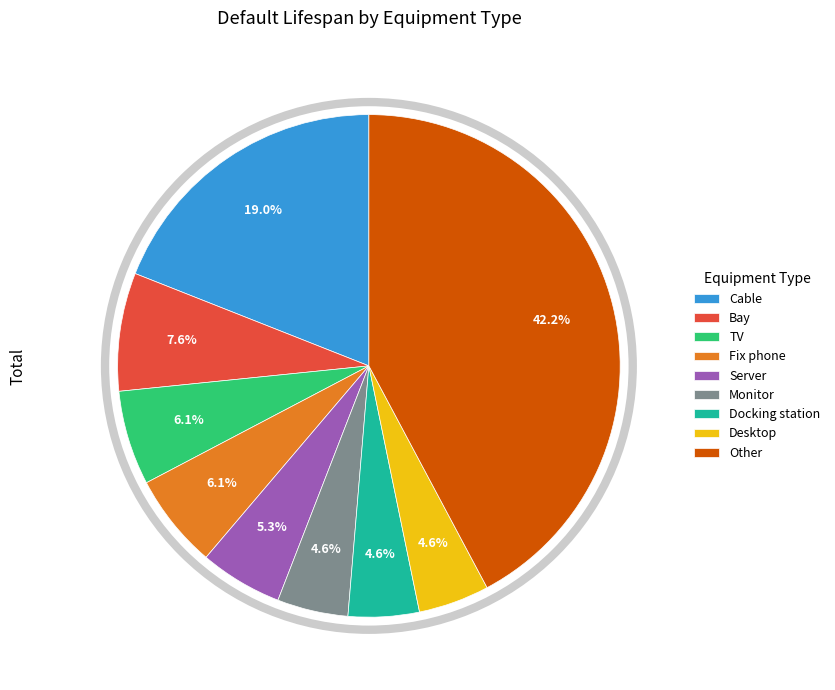

What is the ratio of the value at TV to the value at Cable?

0.3